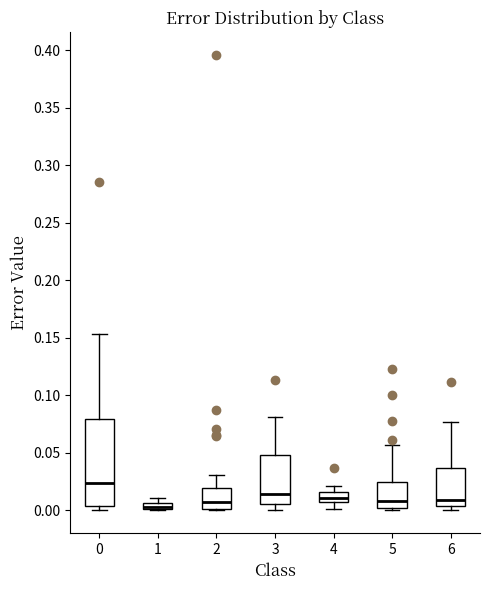

Where is the lower edge of the box at x = 2 on the y-axis? The values are not printed on the chart, so give them approximately, as read against the axis.

0.000